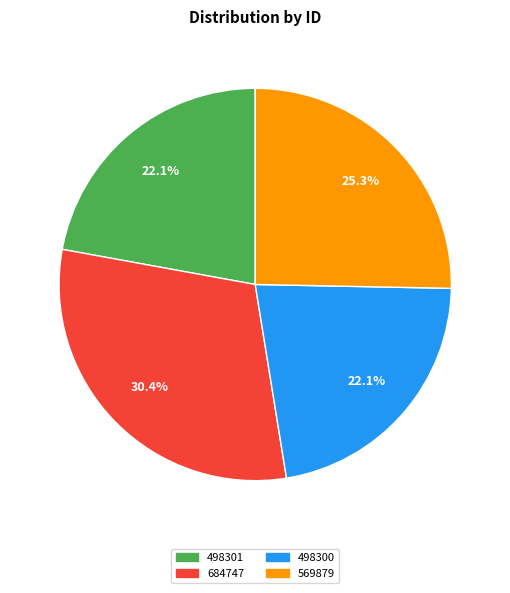

To the nearest percent, what is the difference between the largest and smallest slice percentages?

8%